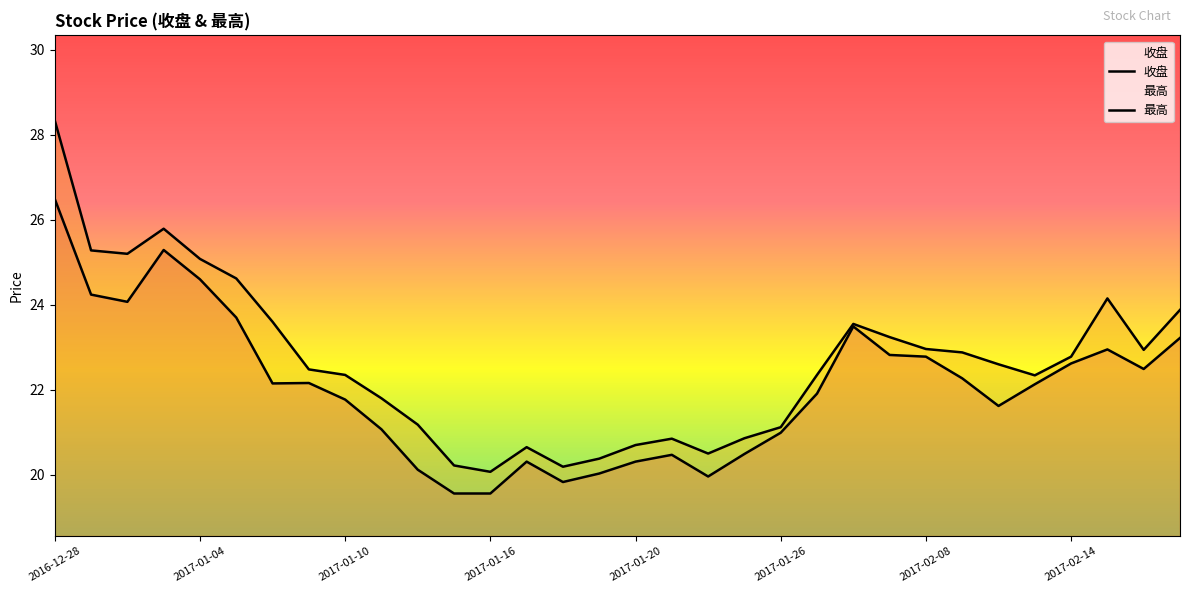

Which series has the largest range (max minus min)?

最高